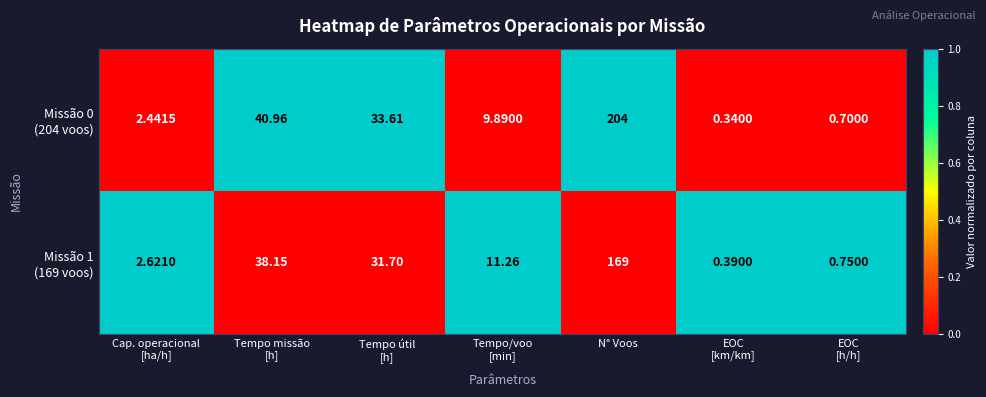

Count the number of data series in this chart.

2